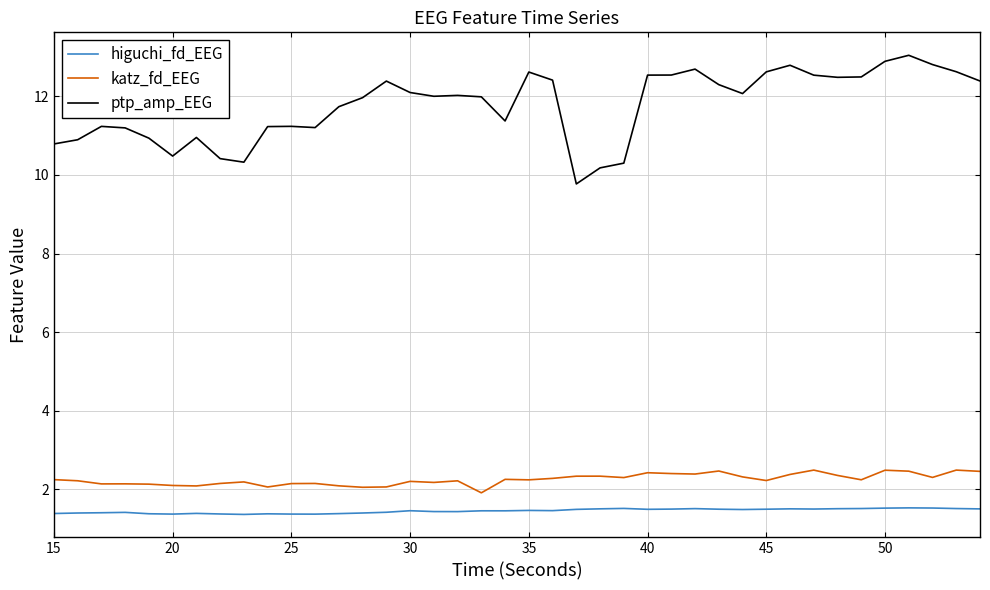

List the series in order of their peak value, lowest first.

higuchi_fd_EEG, katz_fd_EEG, ptp_amp_EEG